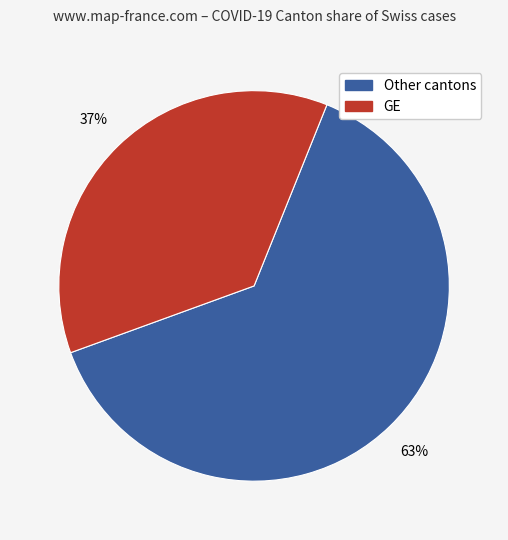

Does any single category account for the majority?

Yes